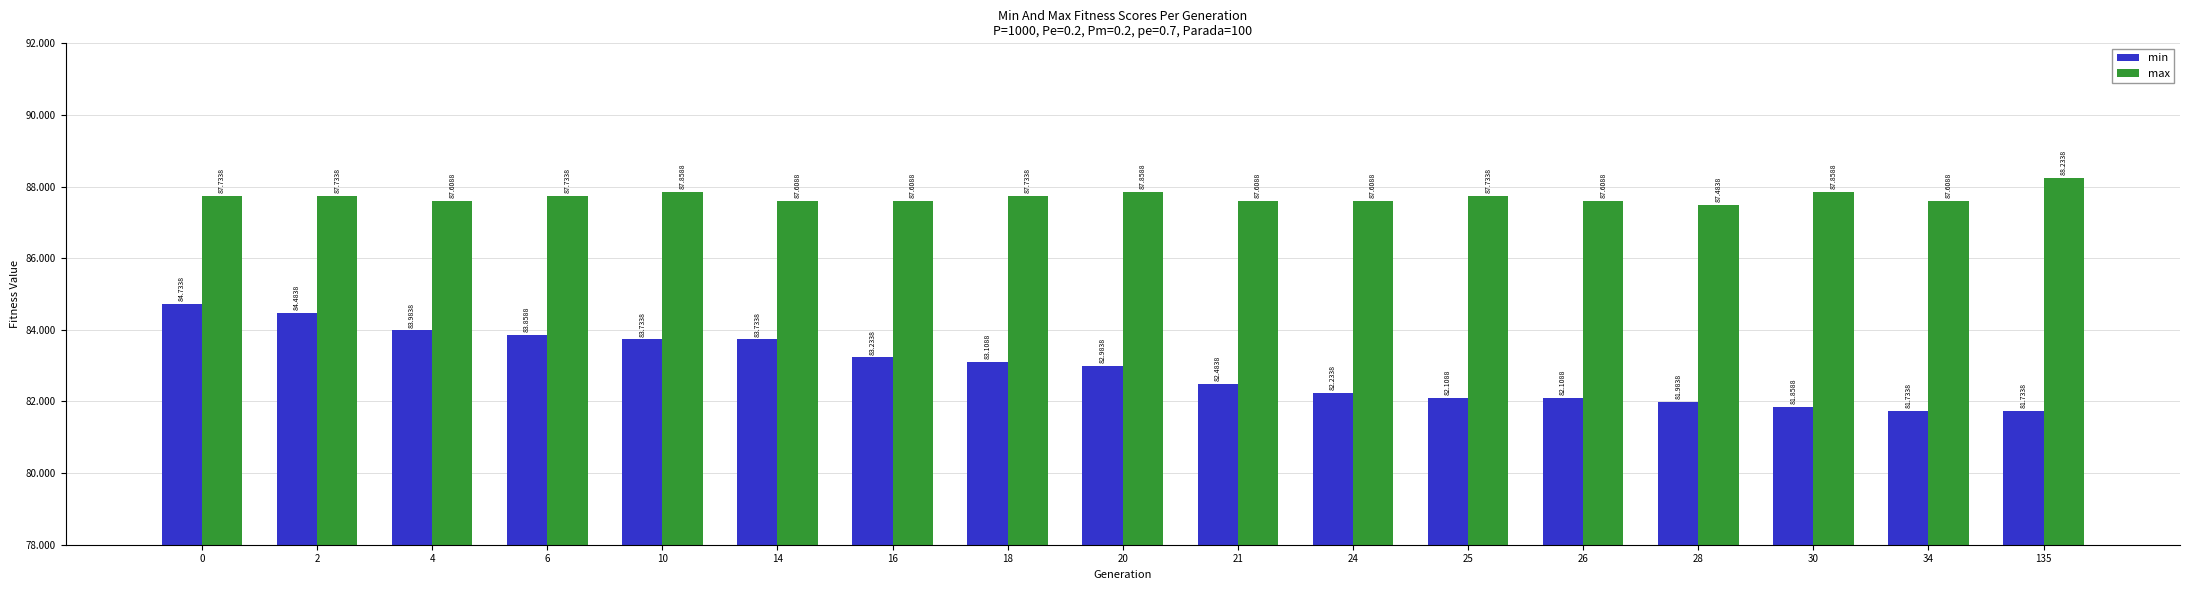

Reading right to left, extract all data points from this chart.

min: 81.7	81.7	81.9	82.0	82.1	82.1	82.2	82.5	83.0	83.1	83.2	83.7	83.7	83.9	84.0	84.5	84.7
max: 88.2	87.6	87.9	87.5	87.6	87.7	87.6	87.6	87.9	87.7	87.6	87.6	87.9	87.7	87.6	87.7	87.7